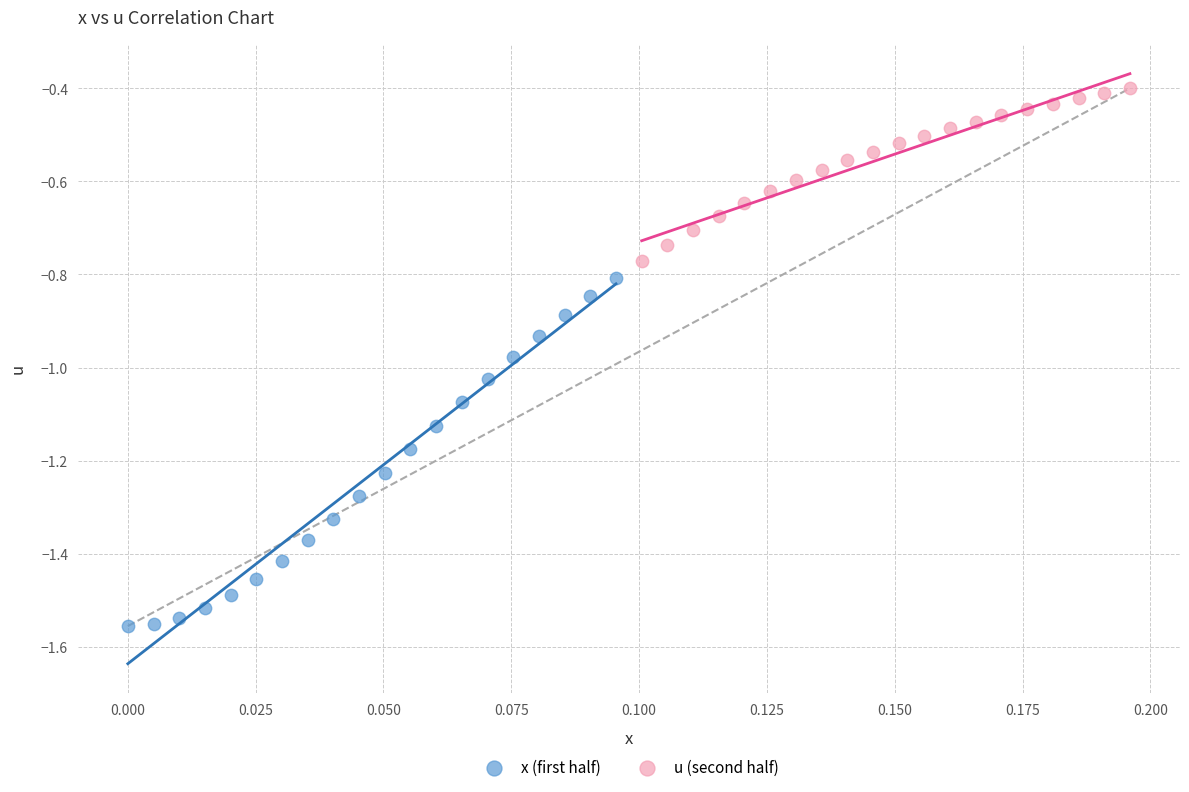

What are all the series names shown in the legend?

x (first half), u (second half)